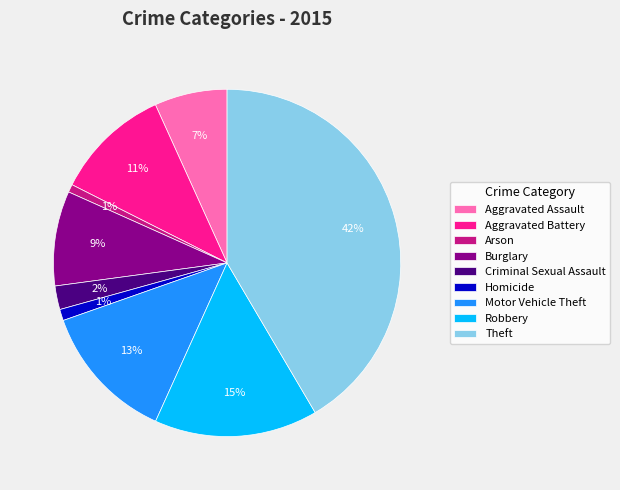

Combined, do Criminal Sexual Assault and Aggravated Battery account for over 50%?

No